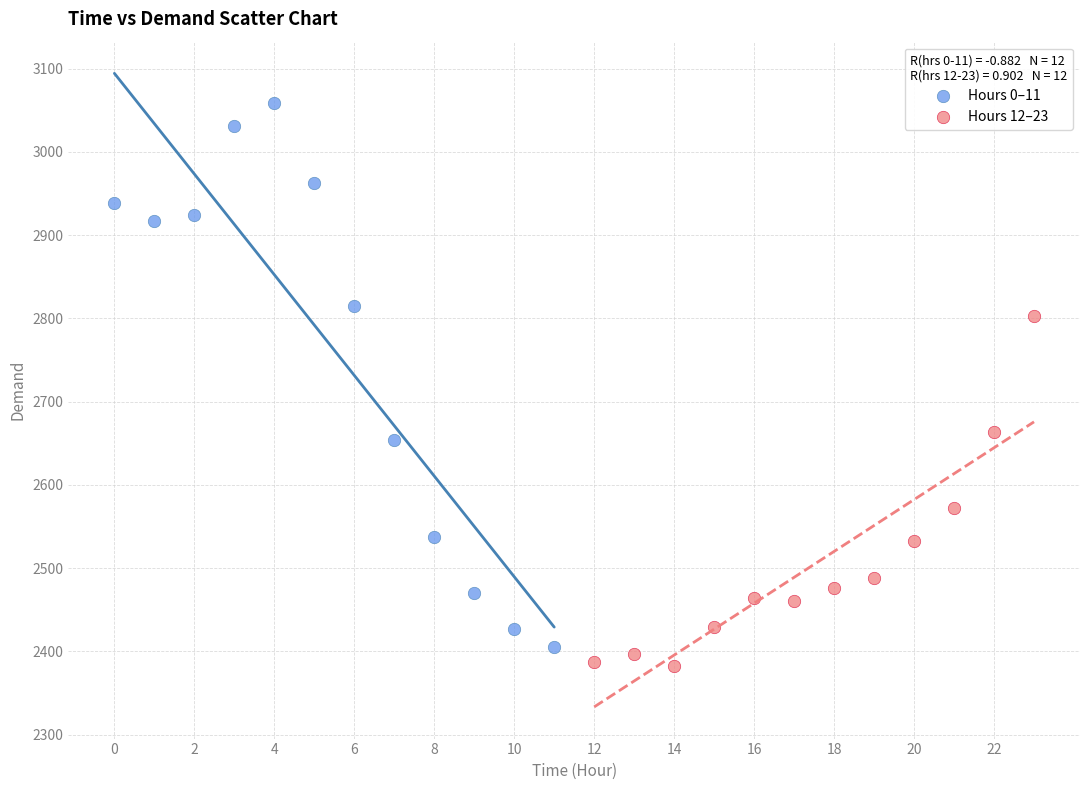

Which series has the widest spread of Y values?

Hours 0–11